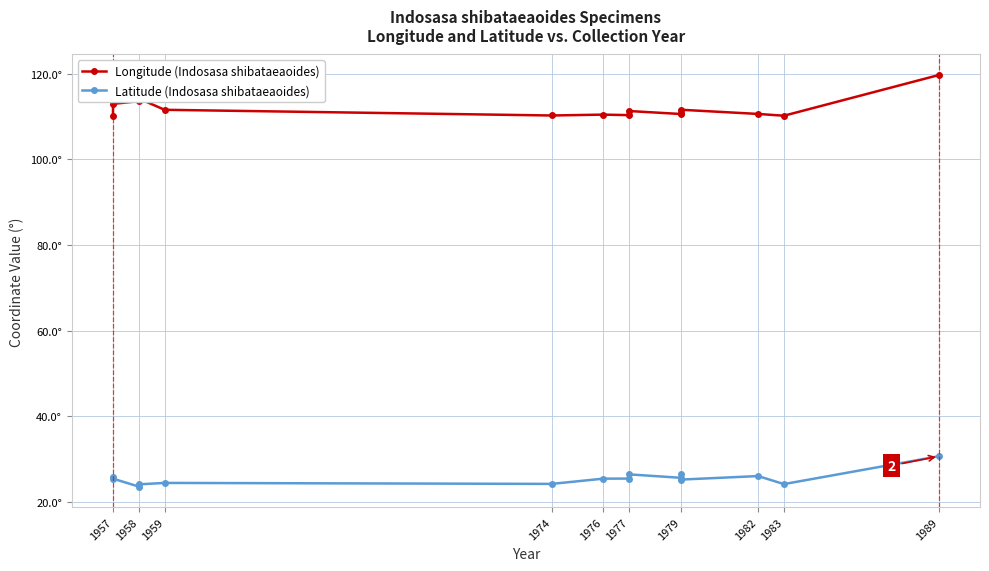

What is the maximum value shown in the chart?

119.7